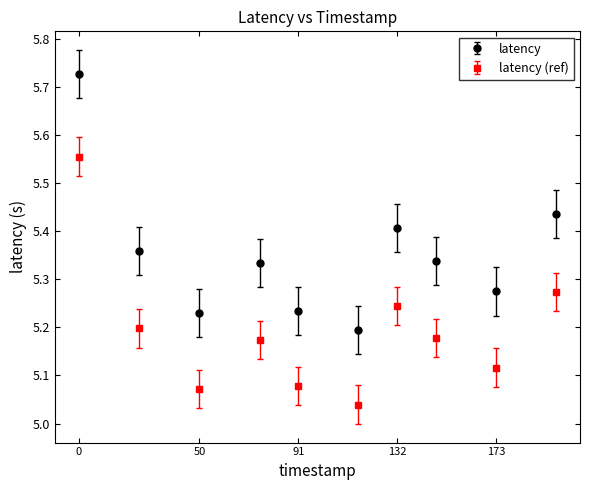

Which series has the widest spread of values?

latency